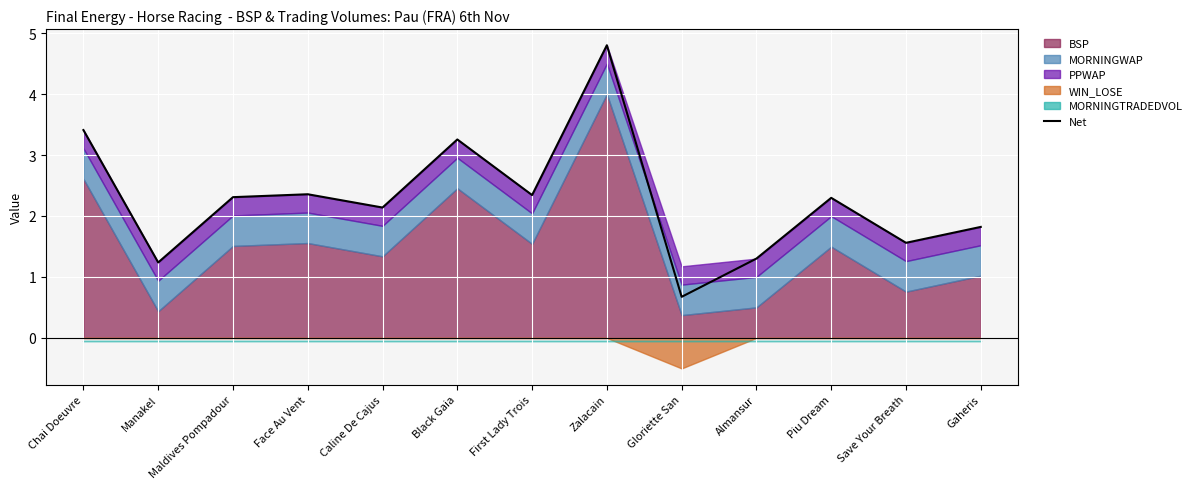

What is the label of the 4th point from the left?

Face Au Vent